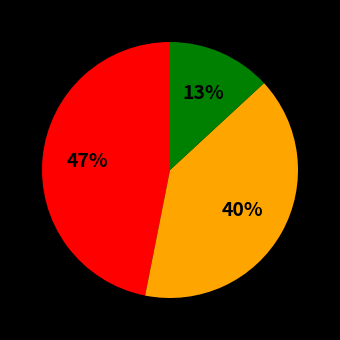

Does any single category account for the majority?

No